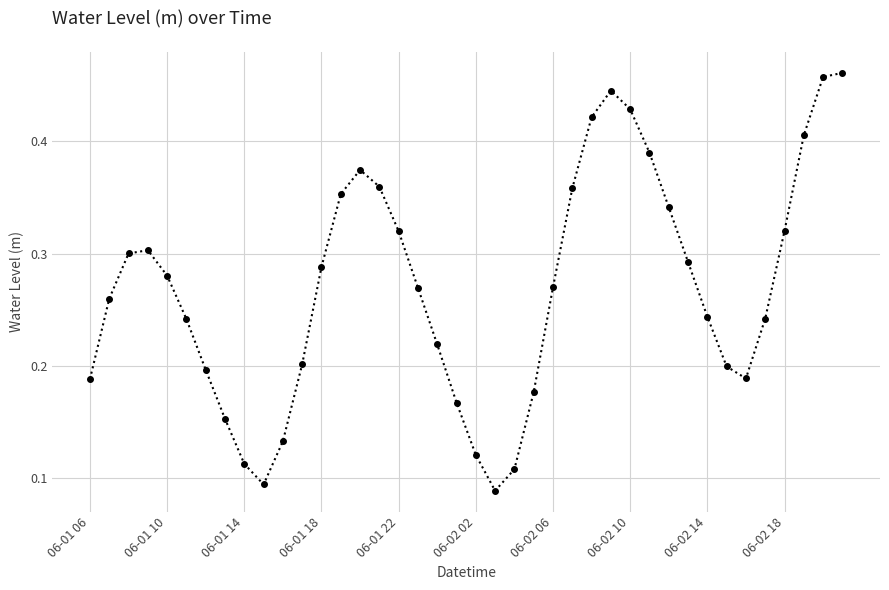

Count the values in the range 0 to 1.

40